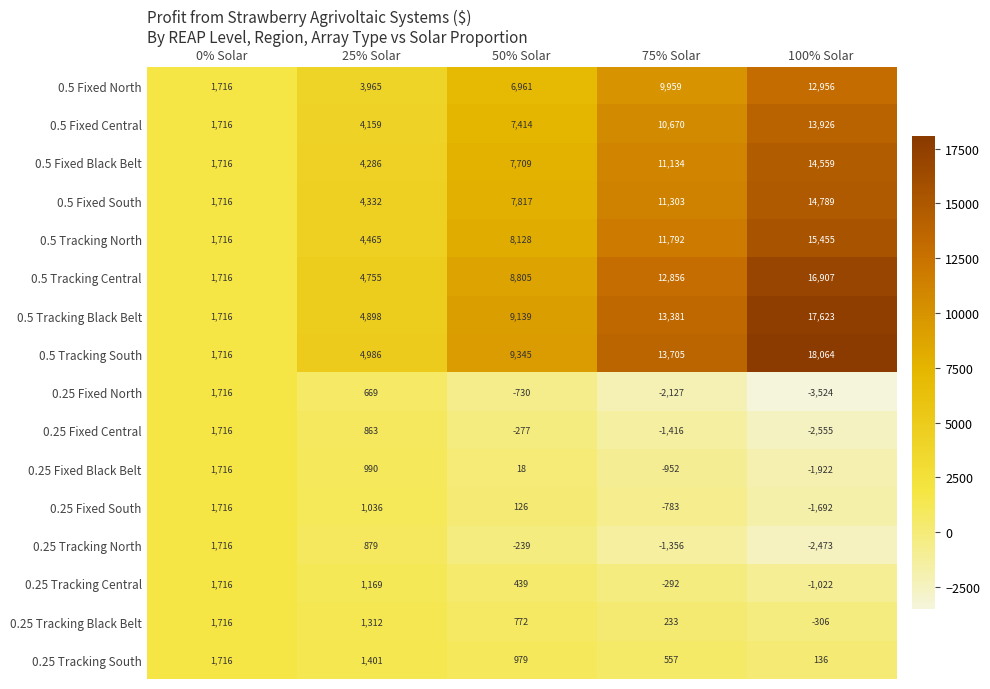

At which category is the sum across all series the highest?

100% Solar